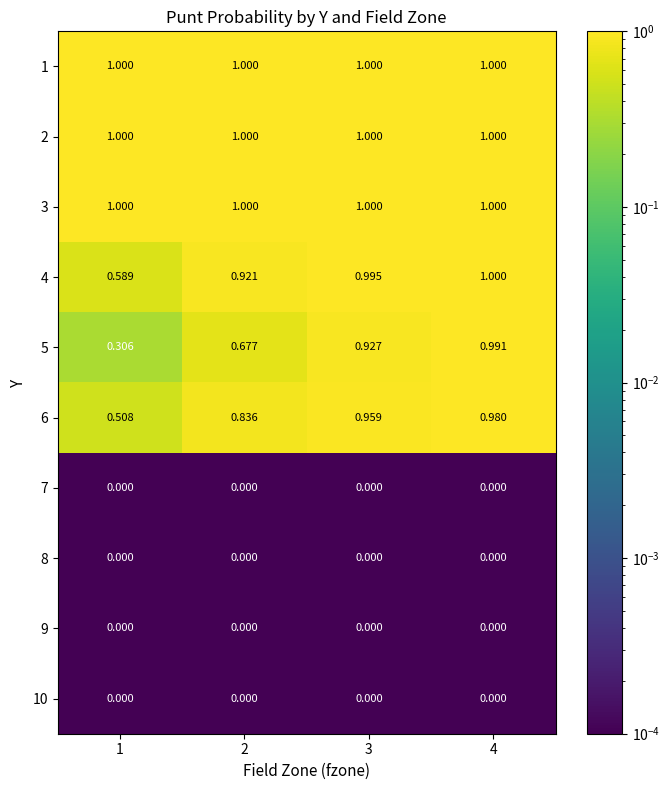

Is the value of 1 at 2 greater than the value of 7 at 2?

Yes